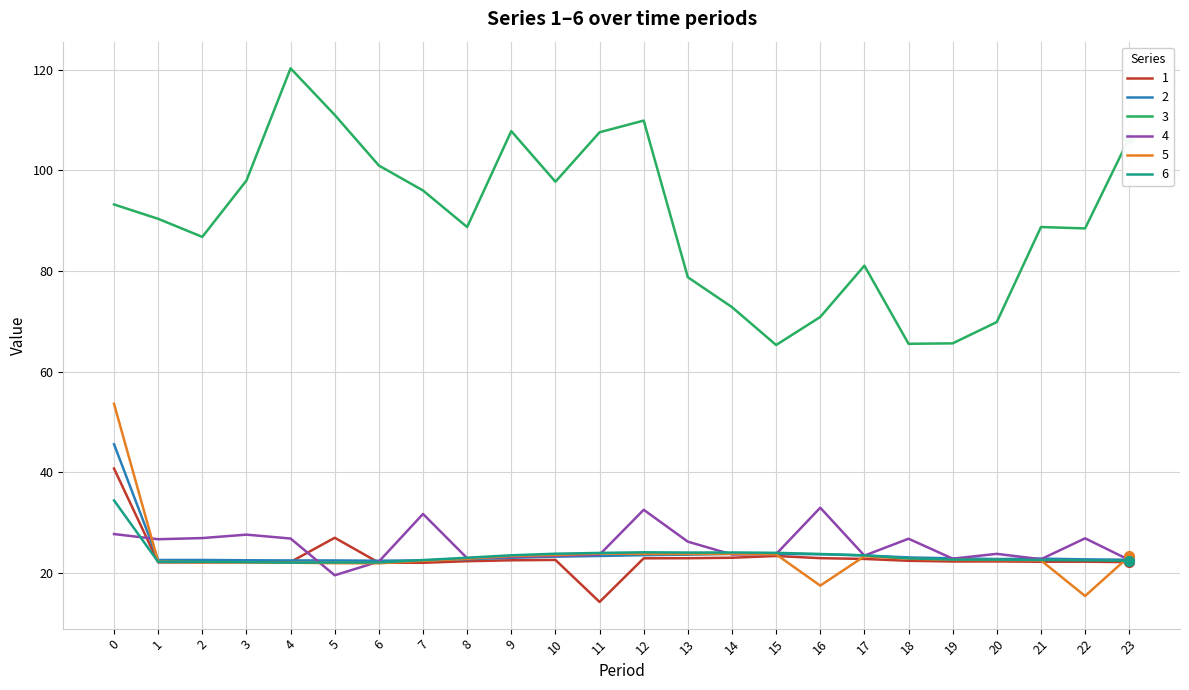

Which series has the widest spread of values?

3